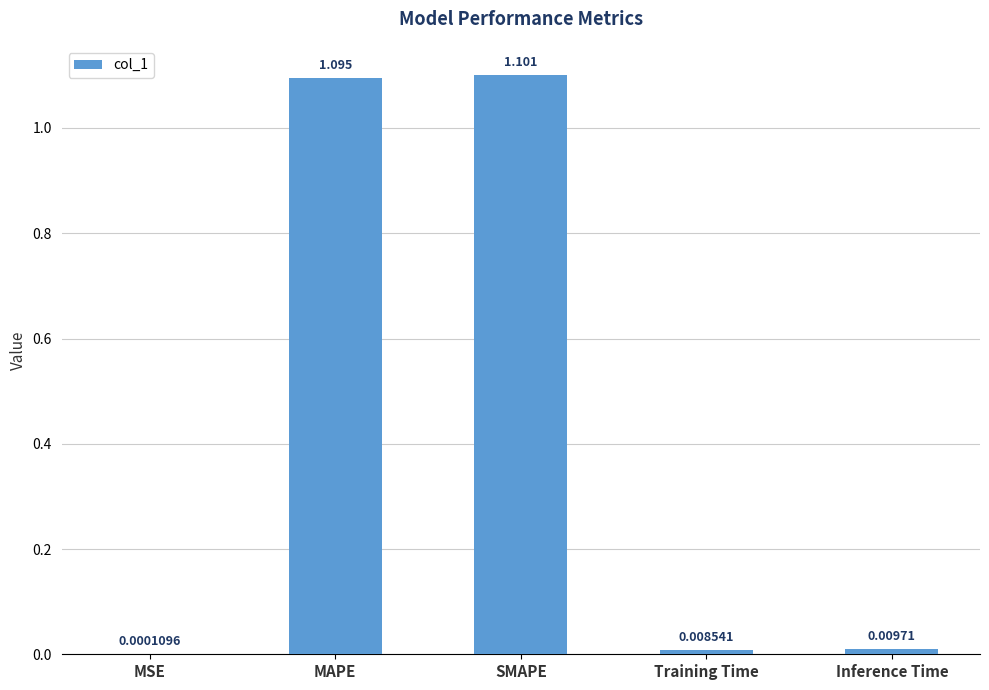

Which label corresponds to the largest value in the chart?

SMAPE